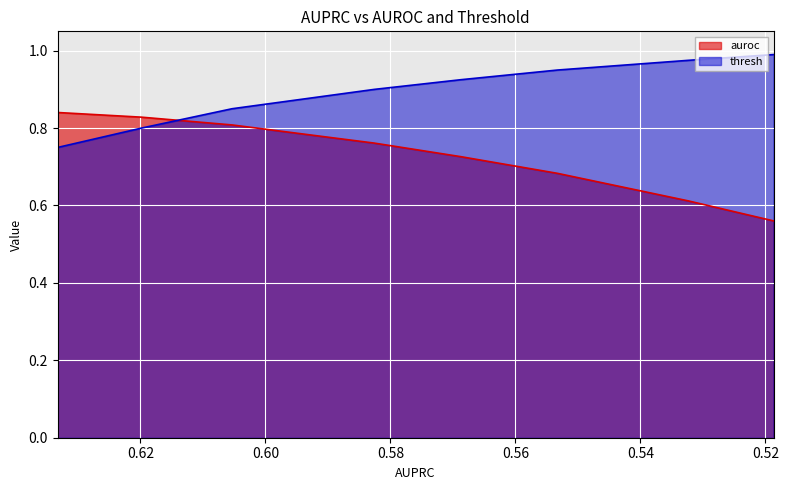

After their last crossing, which series has the higher values: thresh or auroc?

thresh